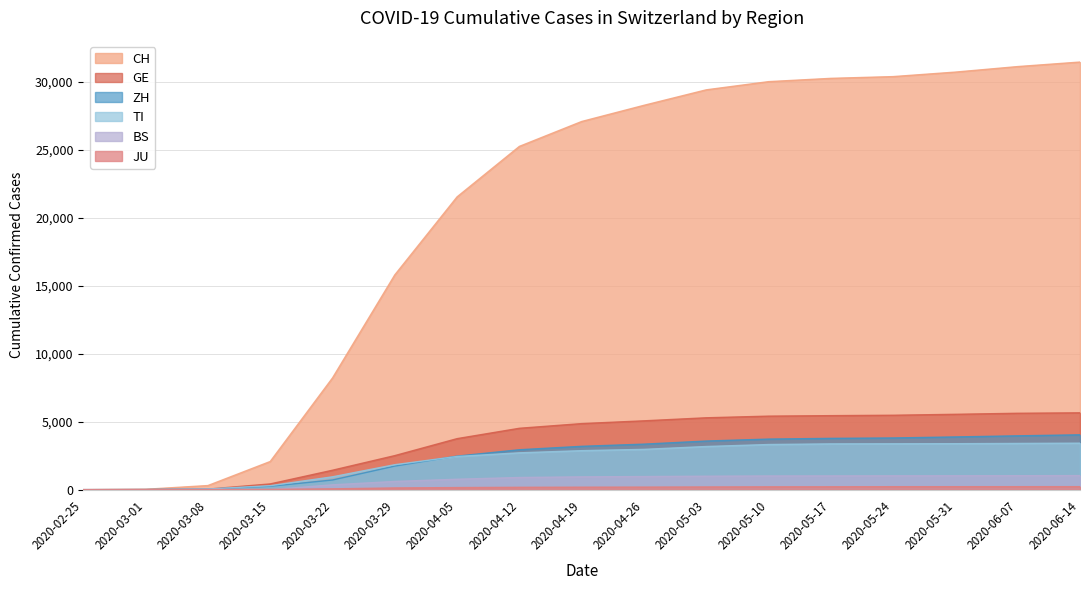

Does the chart display data point markers on the line(s)?

No